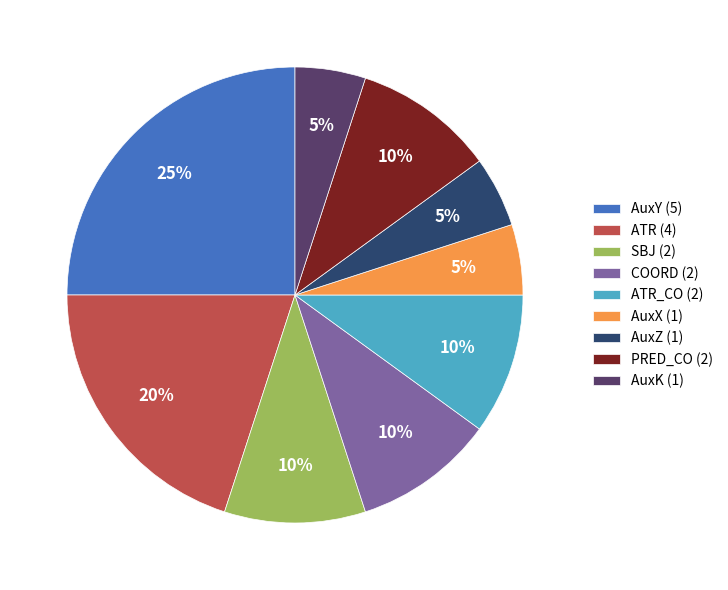

What is the ratio of the value at ATR_CO (2) to the value at PRED_CO (2)?

1.0